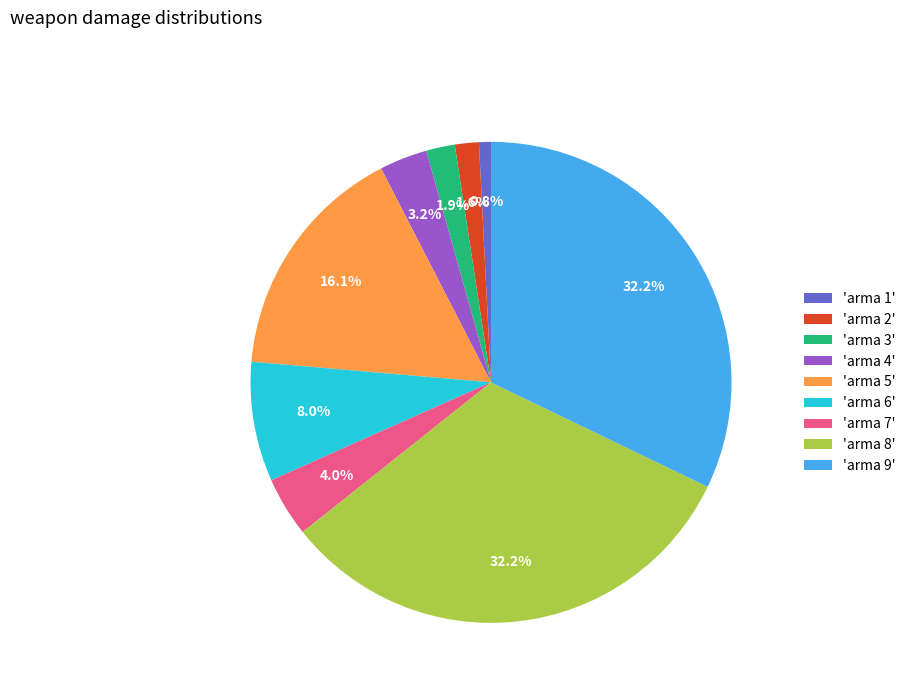

How many slices are in this pie chart?

9